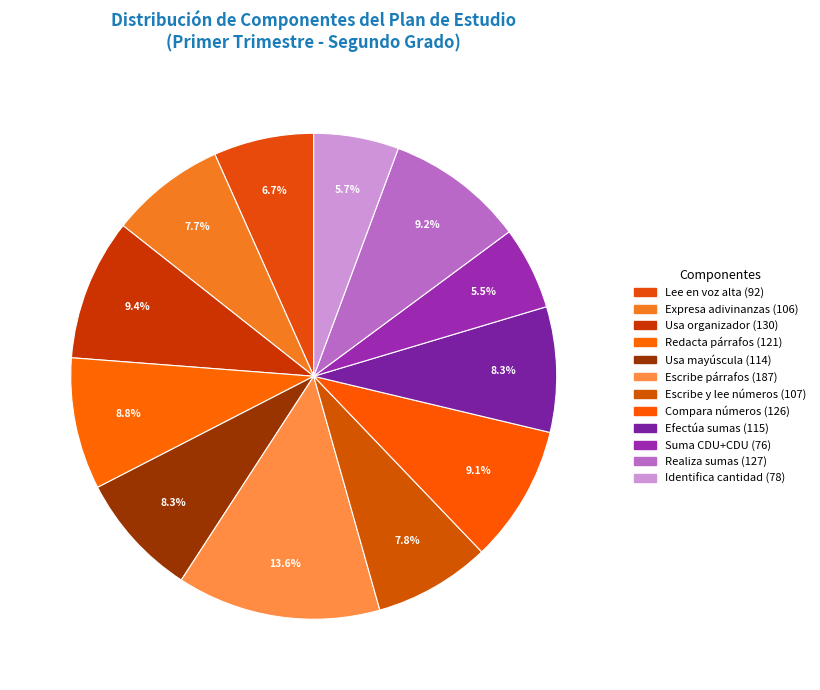

Between Expresa adivinanzas and Escribe y lee números, which is larger?

Escribe y lee números